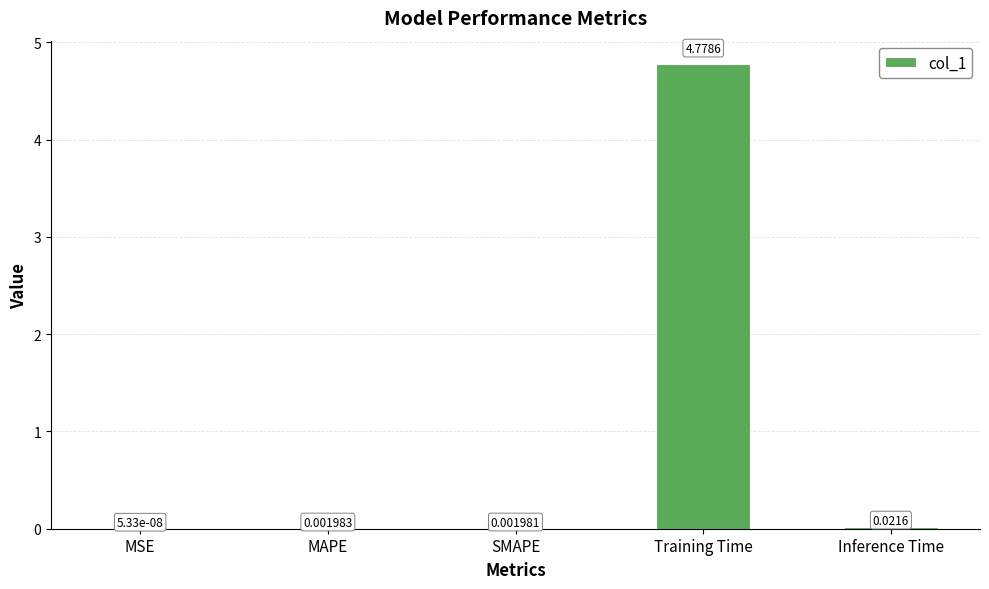

Between MAPE and MSE, which is larger?

MAPE